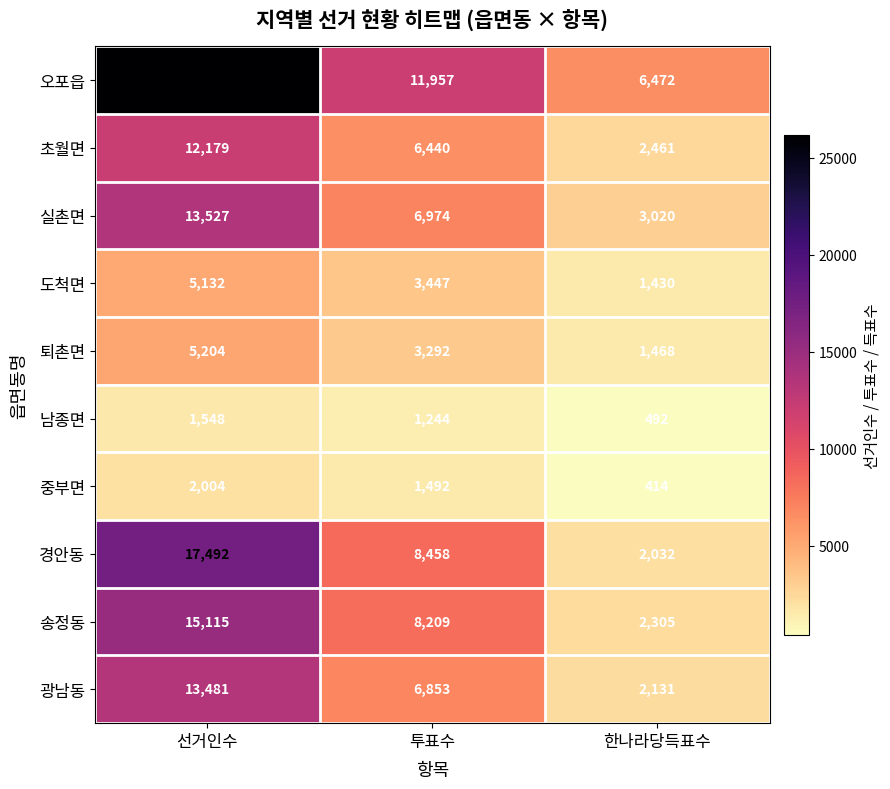

Where does the 초월면 series first go above 6440?

선거인수